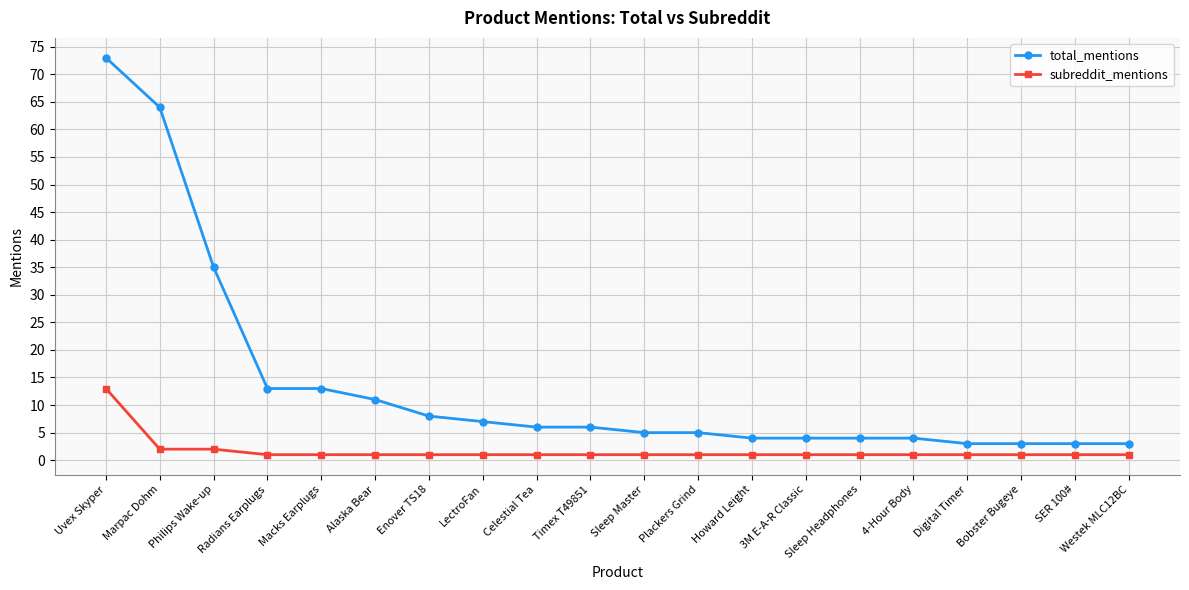

At which label is total_mentions closest to 38?

Philips Wake-up